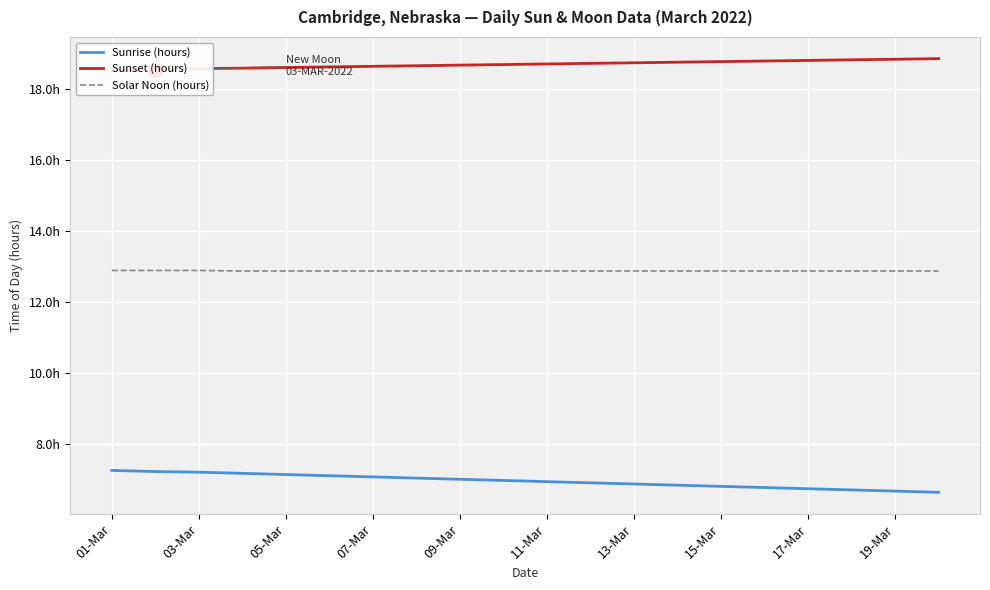

Does the chart display data point markers on the line(s)?

No